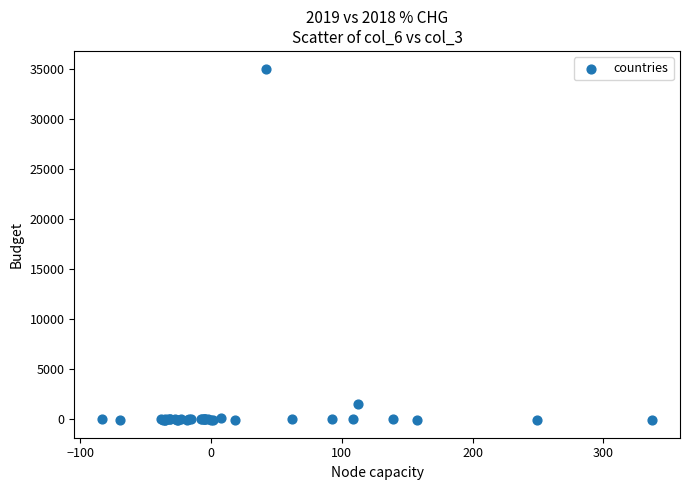

What Y value in the scatter plot is closest to 17466?

1575.2